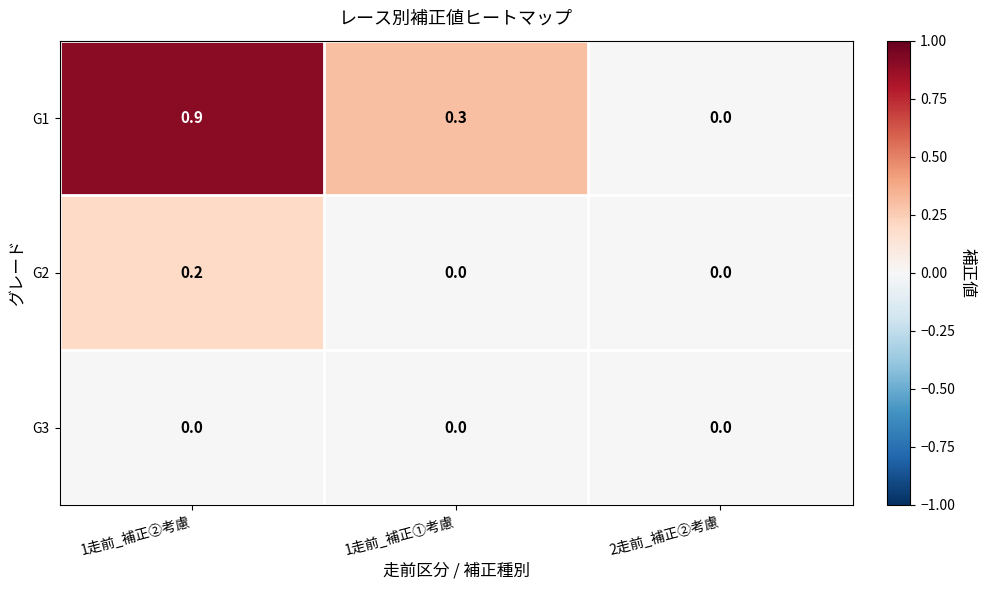

Which series has the largest total across all categories?

G1